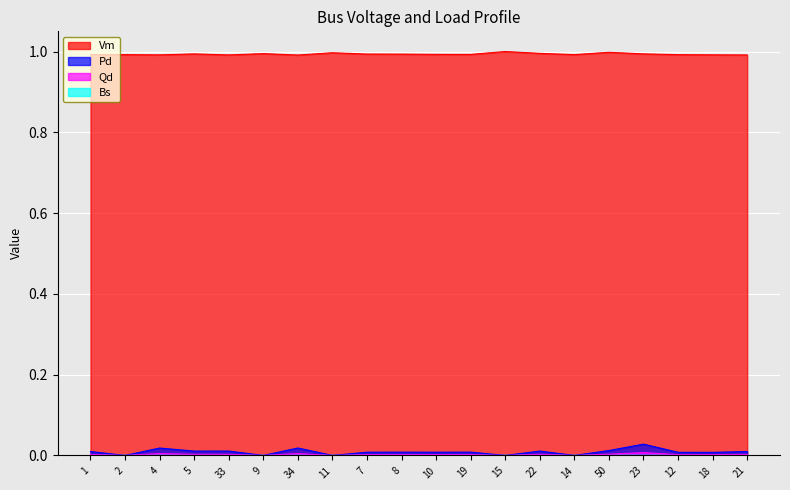

Does the chart display data point markers on the line(s)?

No